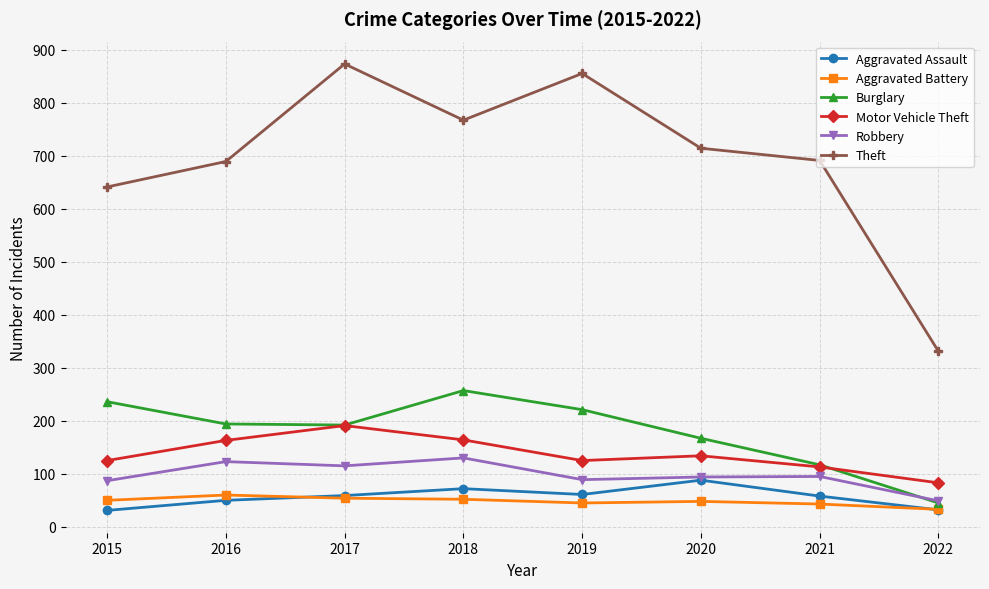

Is it true that Motor Vehicle Theft equals 134 at 2020?

True